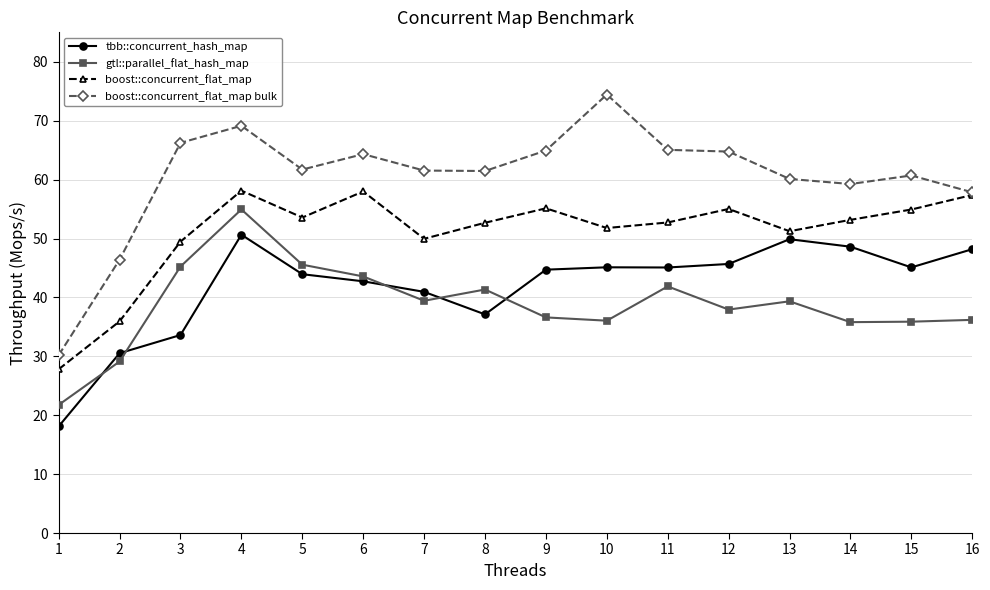

What is the difference between the highest and lowest values at 16?

21.7